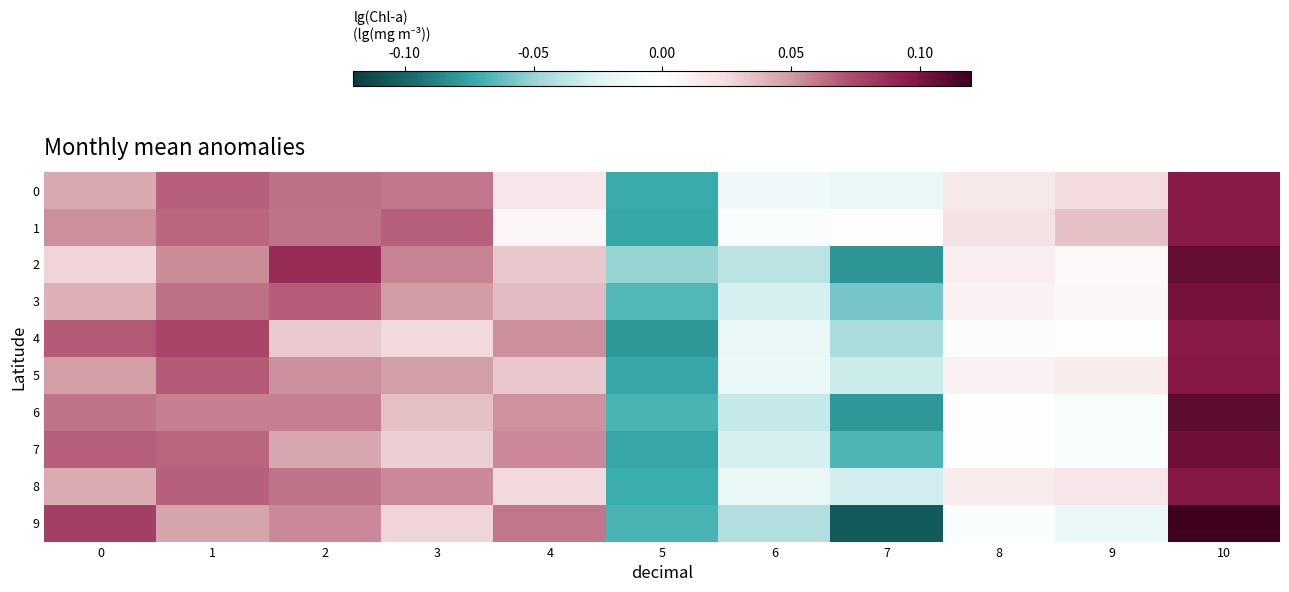

Reading left to right, list all the values displayed in this chart.

0: 0=0.0	1=0.1	2=0.1	3=0.1	4=0.0	5=-0.1	6=-0.0	7=-0.0	8=0.0	9=0.0	10=0.1
1: 0=0.1	1=0.1	2=0.1	3=0.1	4=0.0	5=-0.1	6=-0.0	7=0.0	8=0.0	9=0.0	10=0.1
2: 0=0.0	1=0.1	2=0.1	3=0.1	4=0.0	5=-0.1	6=-0.0	7=-0.1	8=0.0	9=0.0	10=0.1
3: 0=0.0	1=0.1	2=0.1	3=0.0	4=0.0	5=-0.1	6=-0.0	7=-0.1	8=0.0	9=0.0	10=0.1
4: 0=0.1	1=0.1	2=0.0	3=0.0	4=0.1	5=-0.1	6=-0.0	7=-0.0	8=-0.0	9=-0.0	10=0.1
5: 0=0.0	1=0.1	2=0.1	3=0.0	4=0.0	5=-0.1	6=-0.0	7=-0.0	8=0.0	9=0.0	10=0.1
6: 0=0.1	1=0.1	2=0.1	3=0.0	4=0.1	5=-0.1	6=-0.0	7=-0.1	8=0.0	9=-0.0	10=0.1
7: 0=0.1	1=0.1	2=0.0	3=0.0	4=0.1	5=-0.1	6=-0.0	7=-0.1	8=-0.0	9=-0.0	10=0.1
8: 0=0.0	1=0.1	2=0.1	3=0.1	4=0.0	5=-0.1	6=-0.0	7=-0.0	8=0.0	9=0.0	10=0.1
9: 0=0.1	1=0.0	2=0.1	3=0.0	4=0.1	5=-0.1	6=-0.0	7=-0.1	8=-0.0	9=-0.0	10=0.1